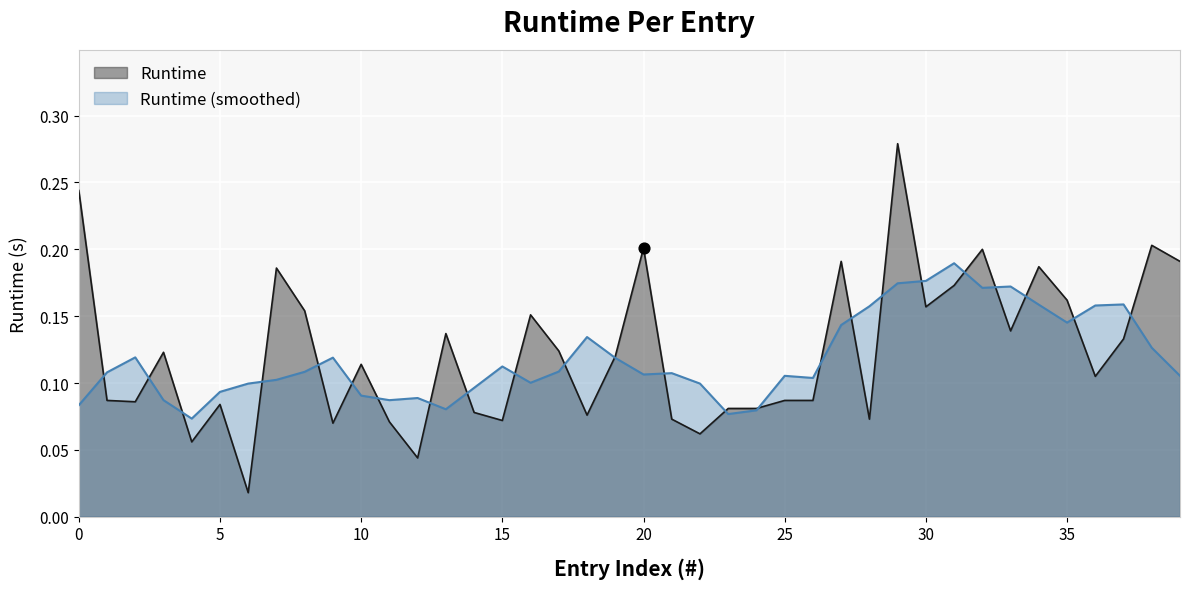

Between 14 and 15, which is larger?

14